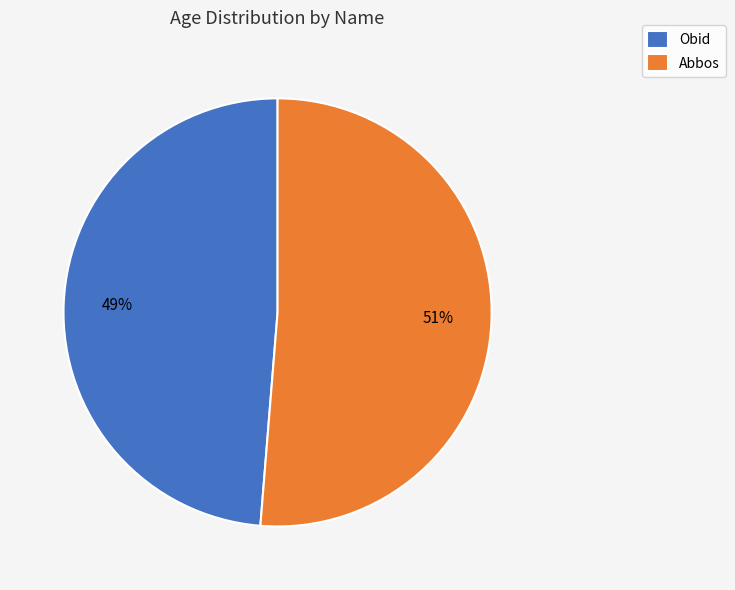

To the nearest percent, what portion does Obid represent?

49%